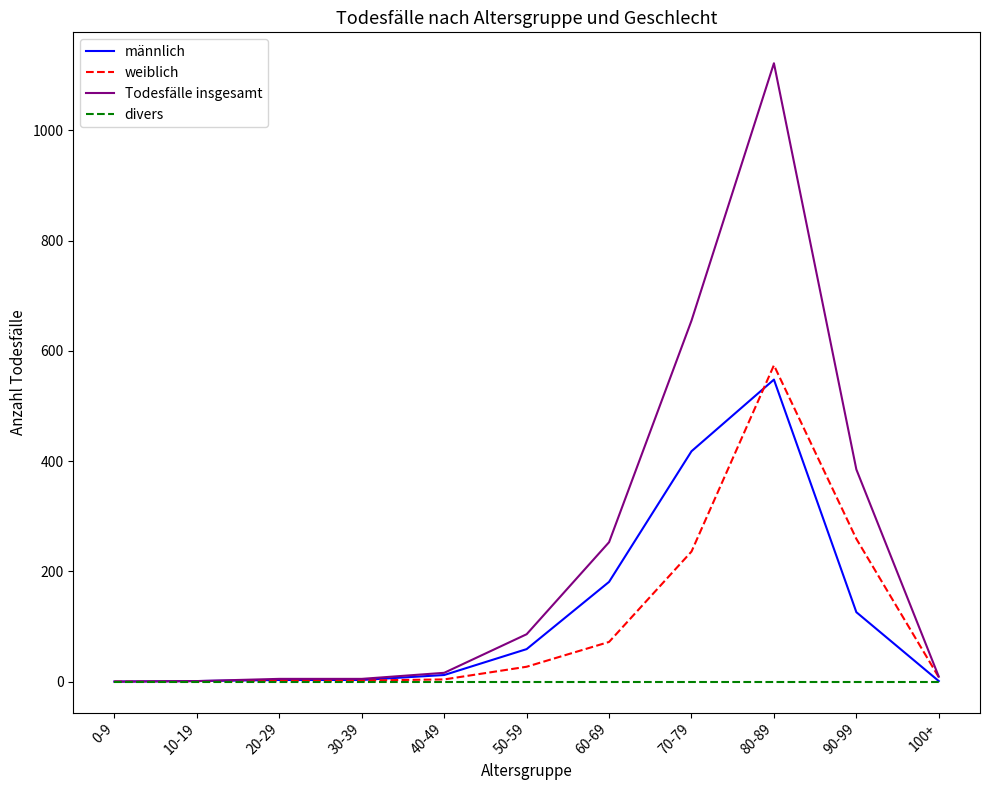

What position from the left is 30-39?

4